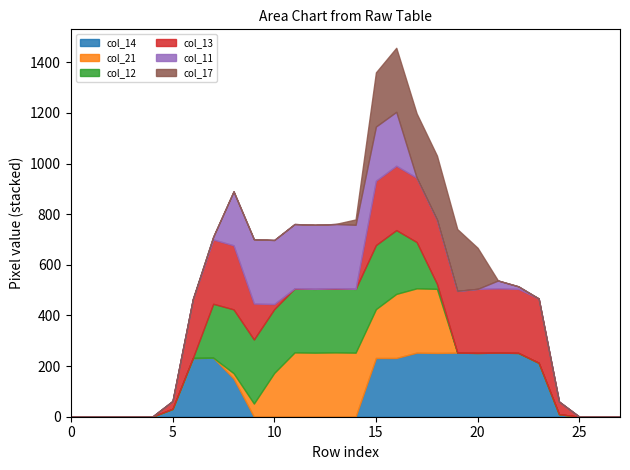

How many values in the col_21 series exceed 0?

11